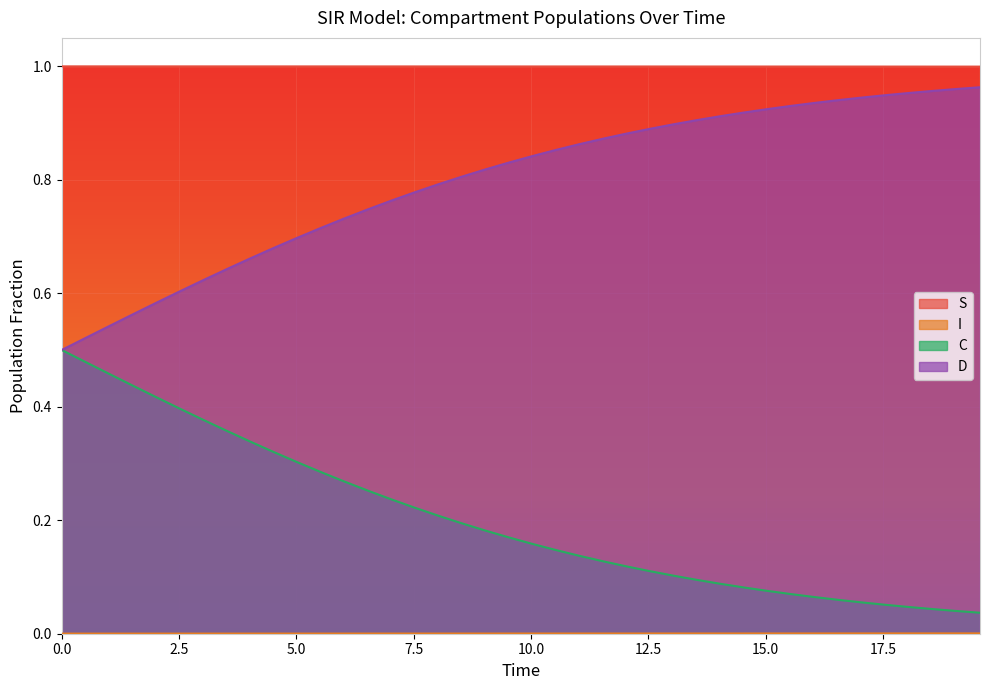

Which series has the largest total across all categories?

S